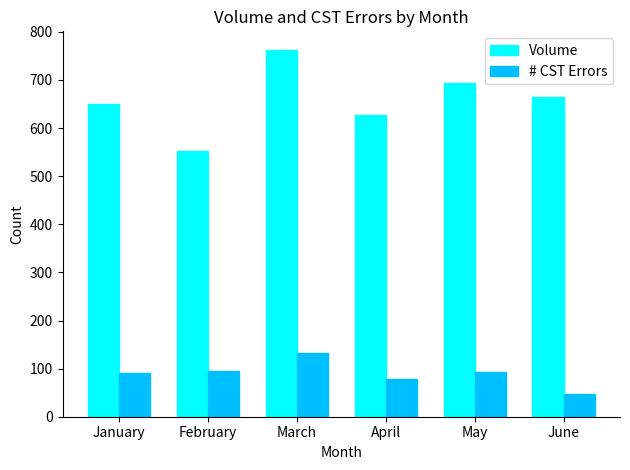

Is the value of Volume at June greater than the value of # CST Errors at February?

Yes